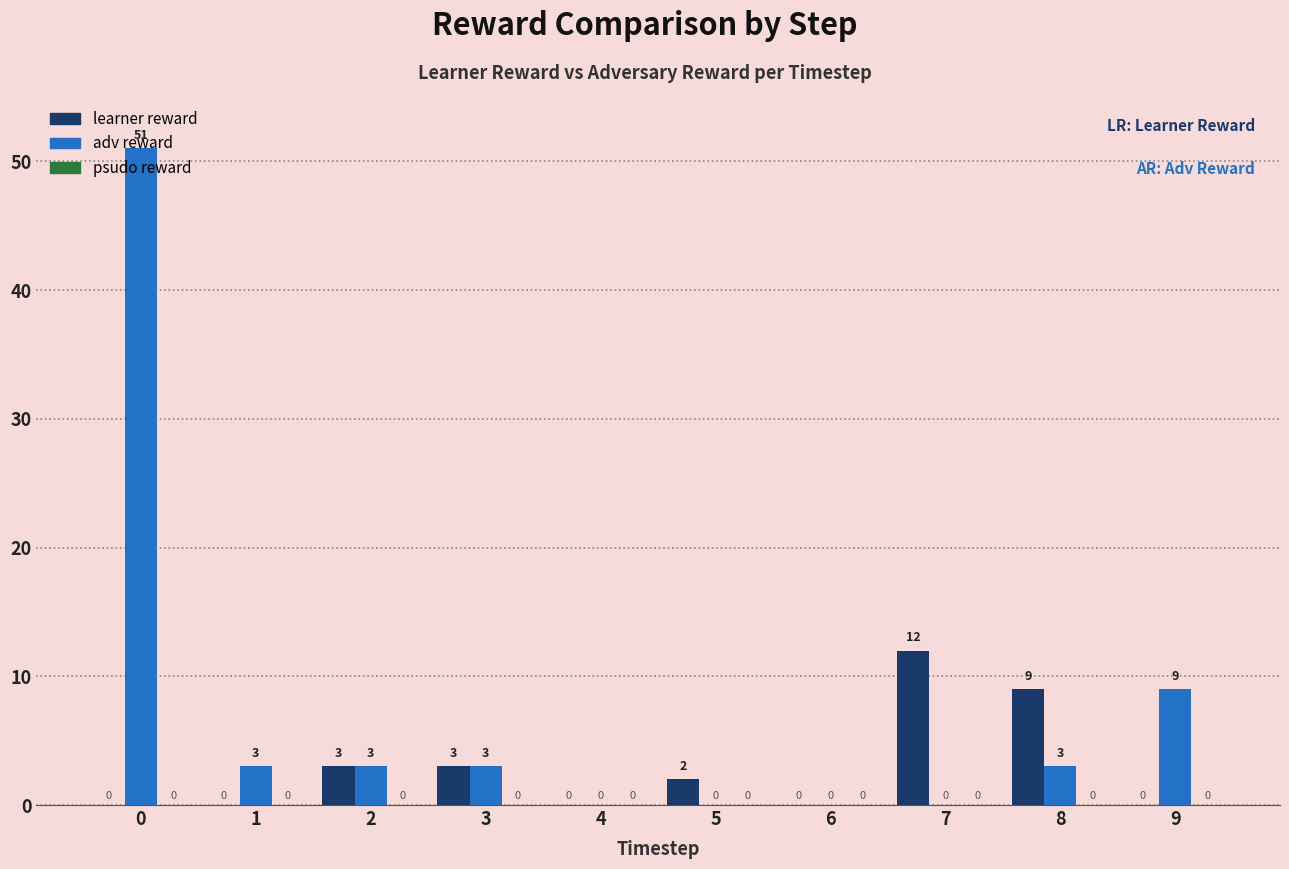

The learner reward series shows 12 at 7. True or false?

True